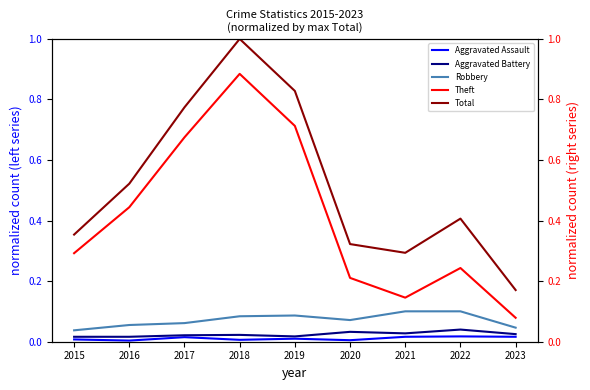

List the series in order of their peak value, highest first.

Total, Theft, Robbery, Aggravated Battery, Aggravated Assault